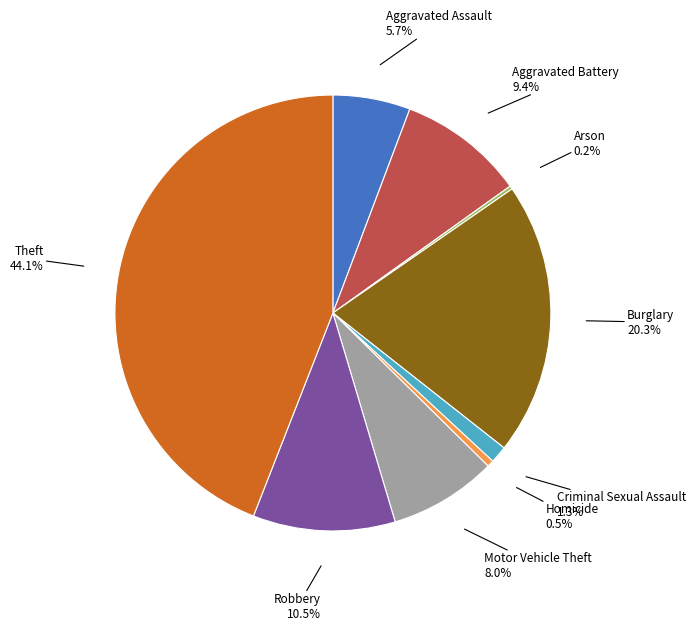

What is the largest slice in the pie chart?

Theft